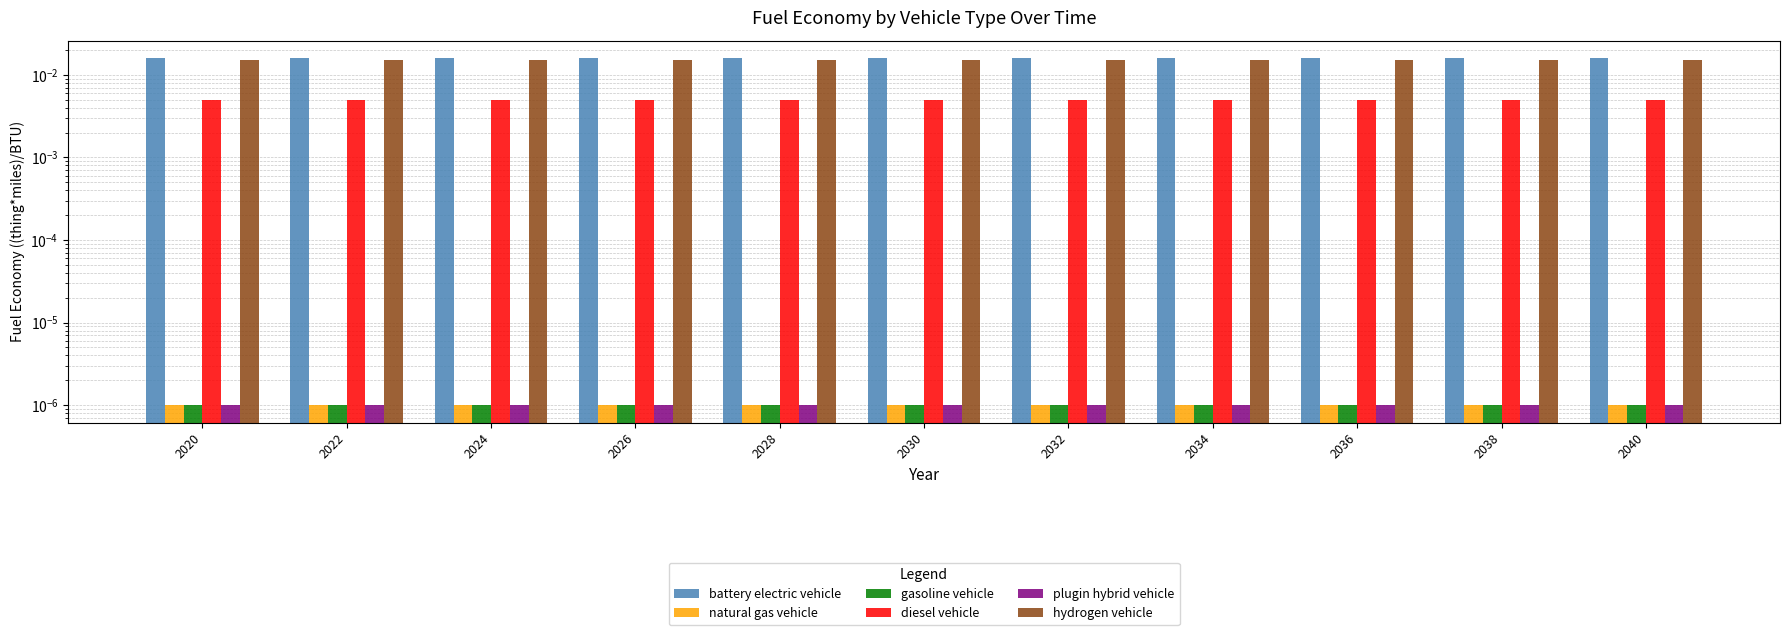

Which series has the widest spread of values?

battery electric vehicle